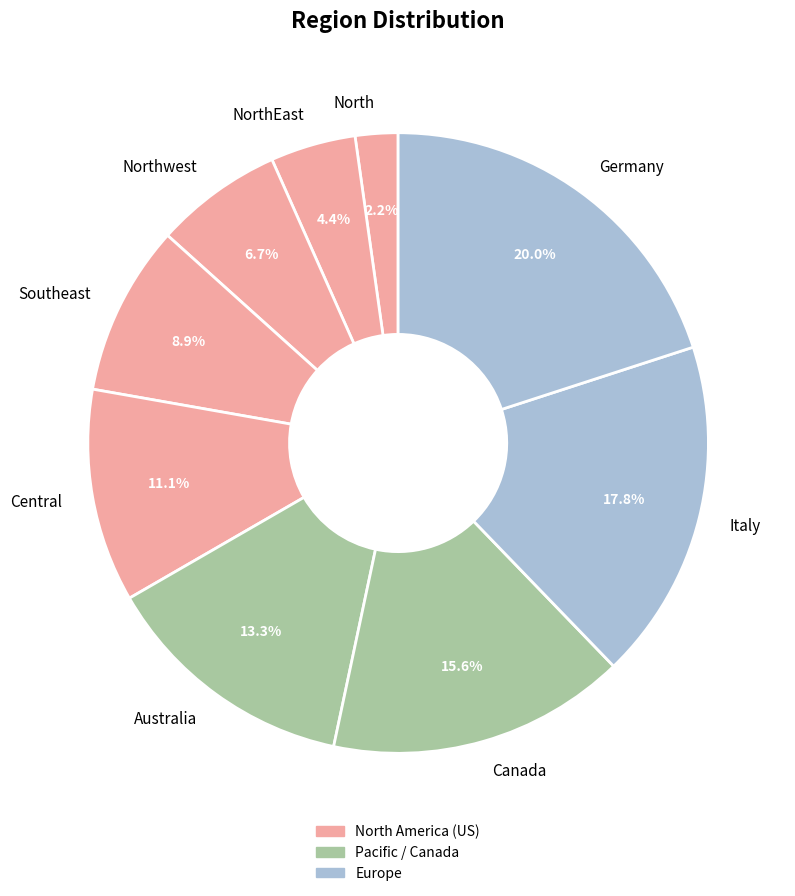

Is there any slice that represents more than half of the pie?

No